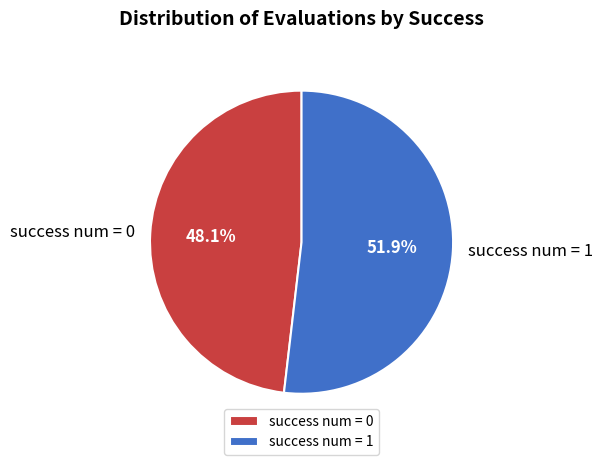

Is there a majority slice in this chart?

Yes